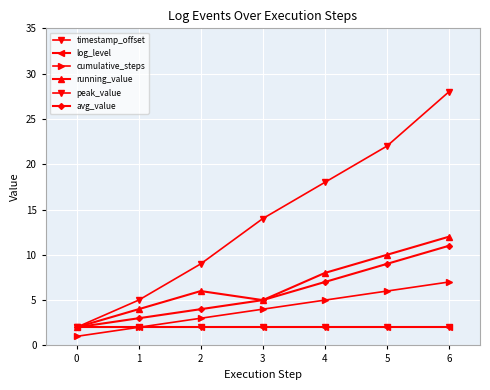

How many lines are shown in the chart?

6